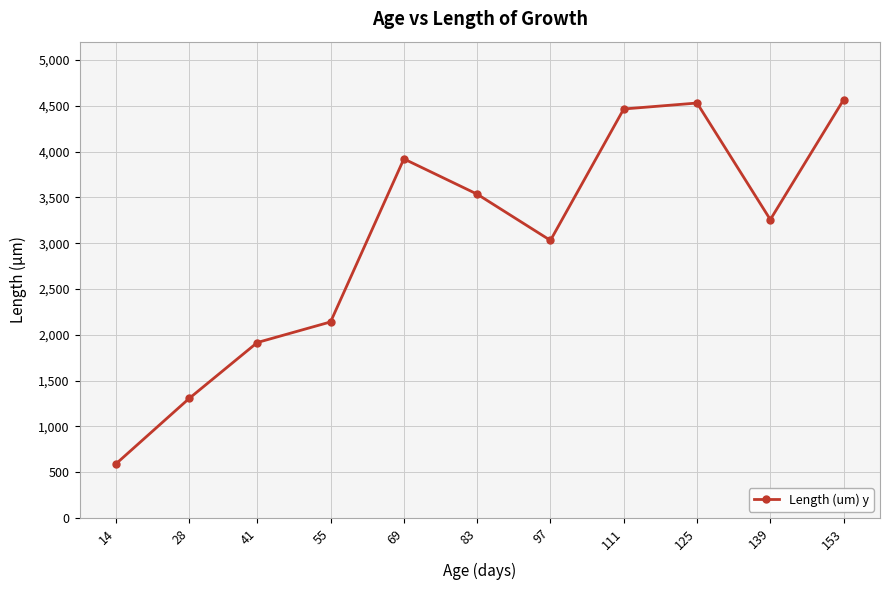

What is the difference between the values at 55 and 69?

1780